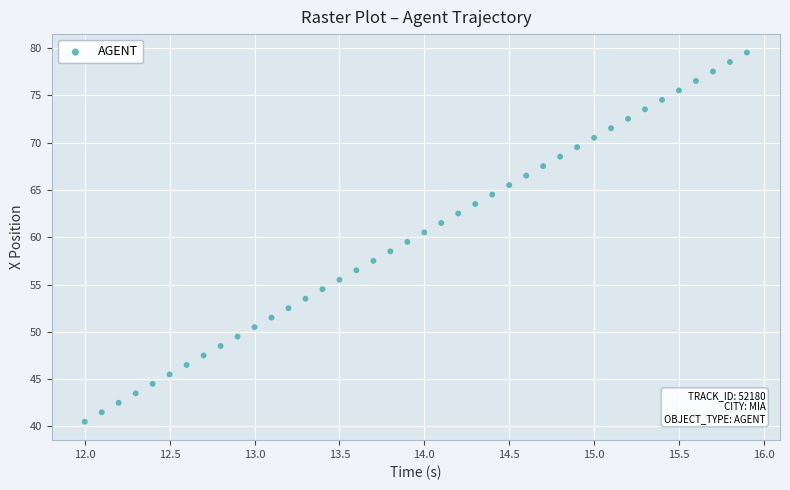

What is the range of X values (max minus min)?

3.9